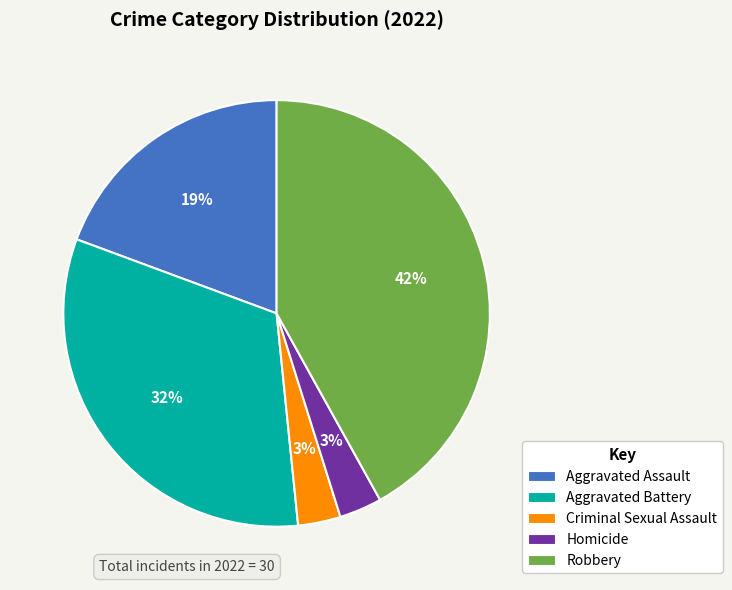

Do Robbery and Aggravated Assault together represent more than half of the pie?

Yes